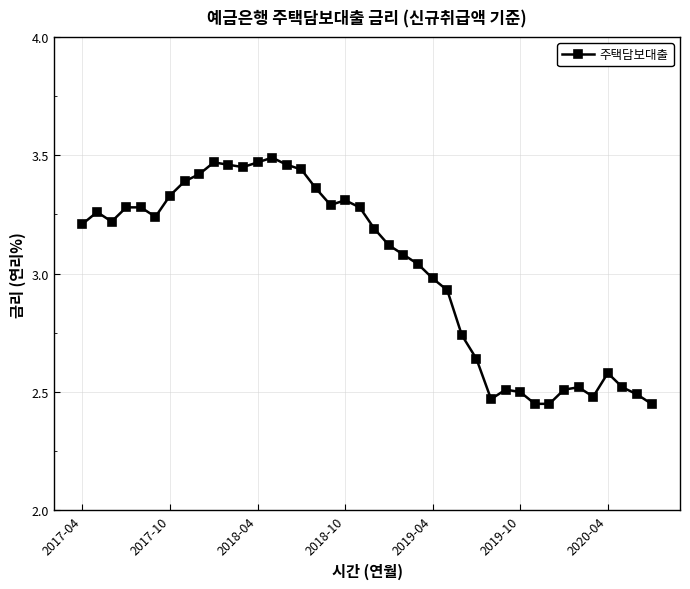

What is the sum of all values?

120.8